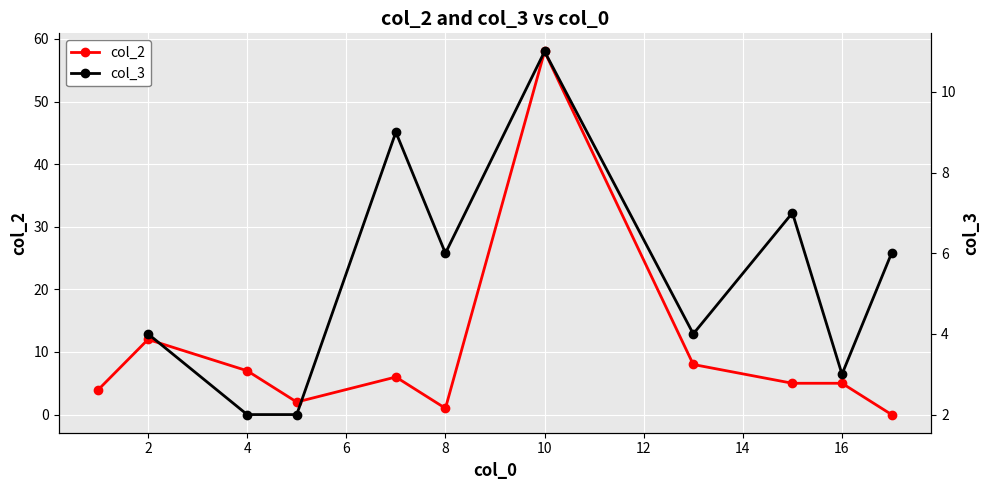

True or false: col_2 has more than 1 points higher than both neighbors.

True